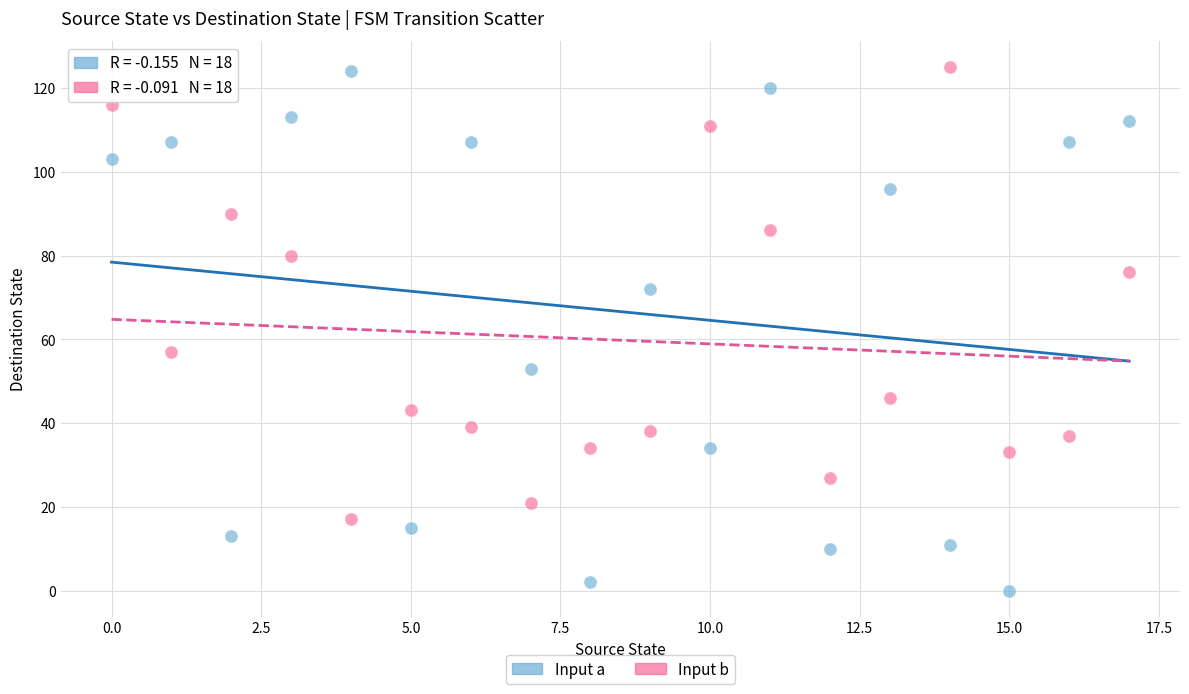

Across all data points, what is the range of Y values (max minus min)?

125